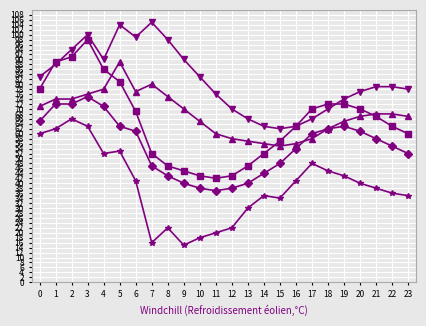

At which category is the sum across all series the highest?

3